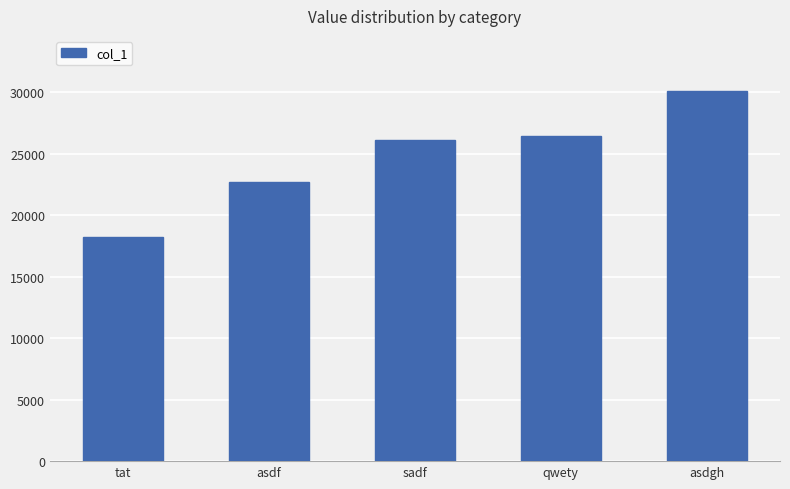

Does the chart contain stacked bars?

No